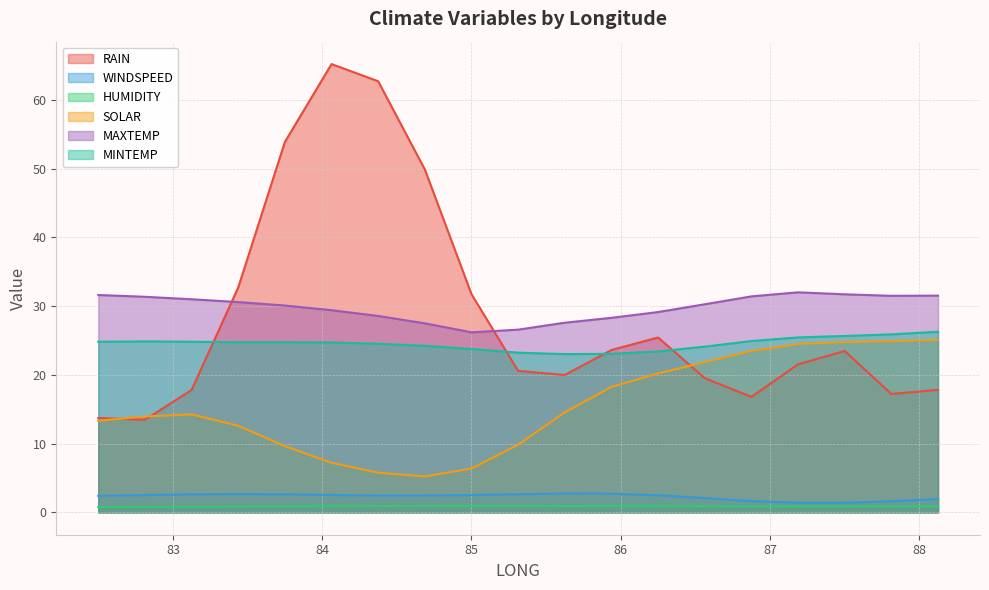

How many interior local peaks does the SOLAR series have?

1